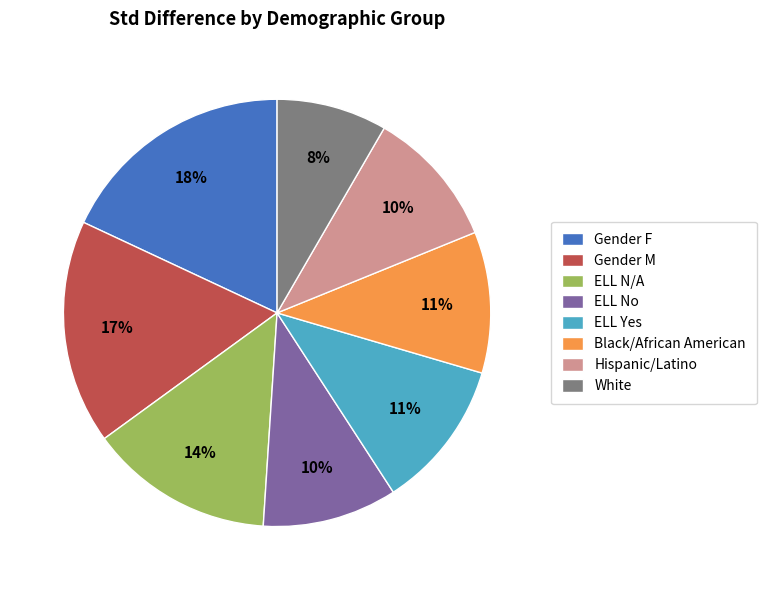

Is it true that Hispanic/Latino is 18% of the pie?

False